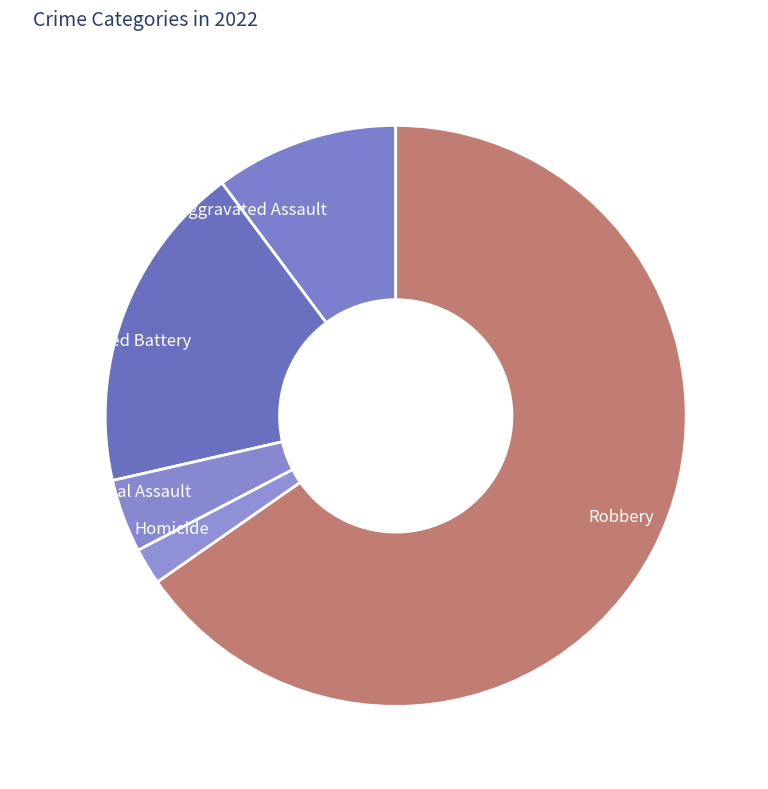

Between Aggravated Battery and Homicide, which is larger?

Aggravated Battery